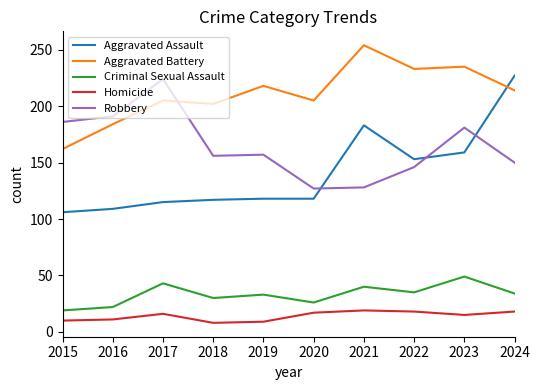

How many interior local peaks does the Criminal Sexual Assault series have?

4